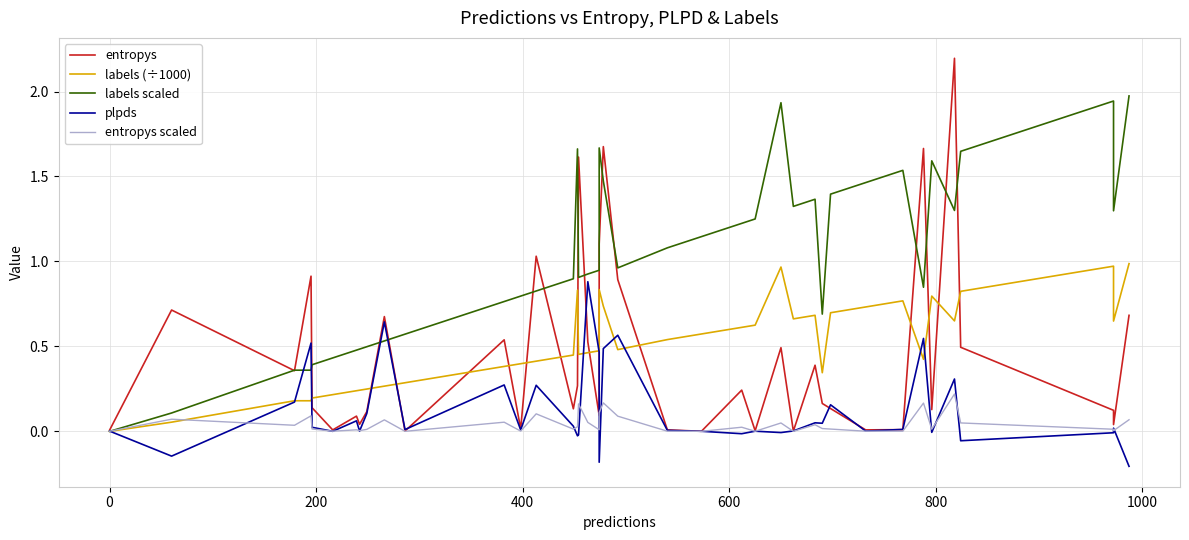

True or false: labels scaled and labels (÷1000) cross at least once.

False